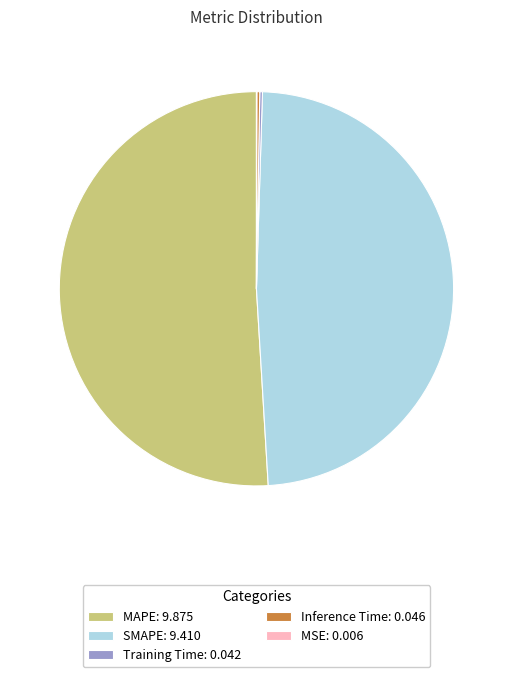

The MAPE: 9.875 slice represents 62% of the pie. True or false?

False